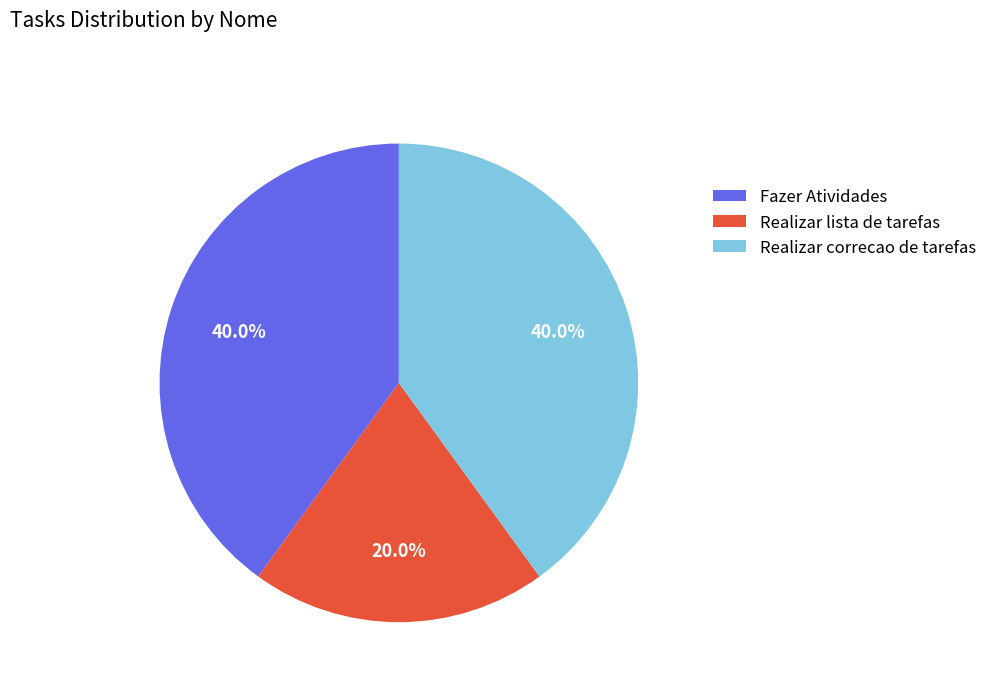

Which category has the smallest portion of the pie?

Realizar lista de tarefas